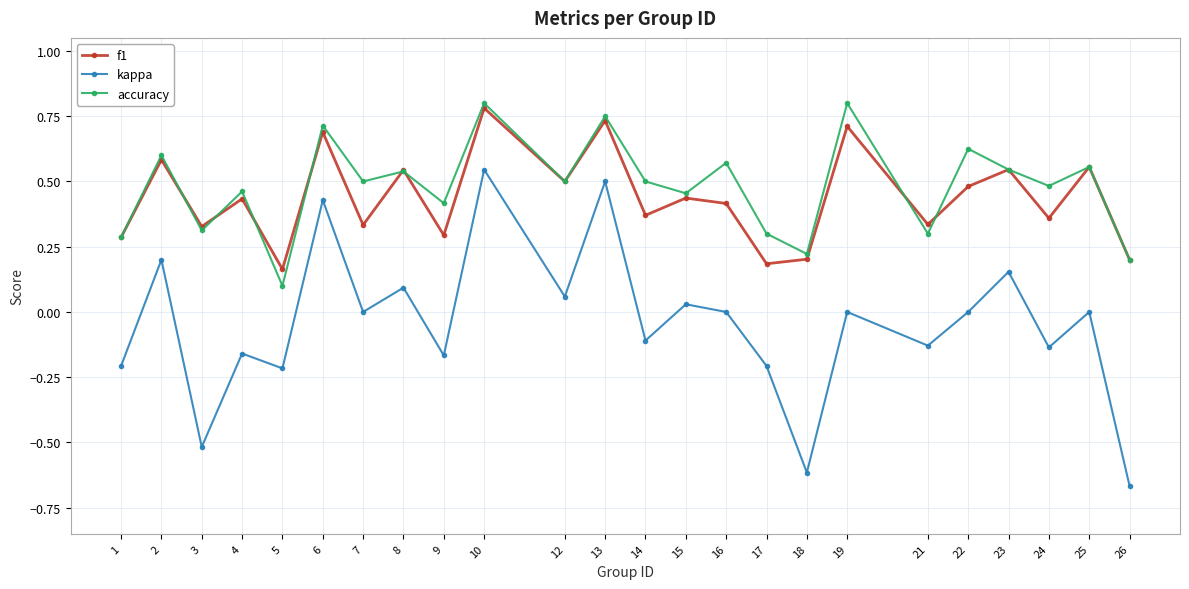

What are all the series names shown in the legend?

f1, kappa, accuracy